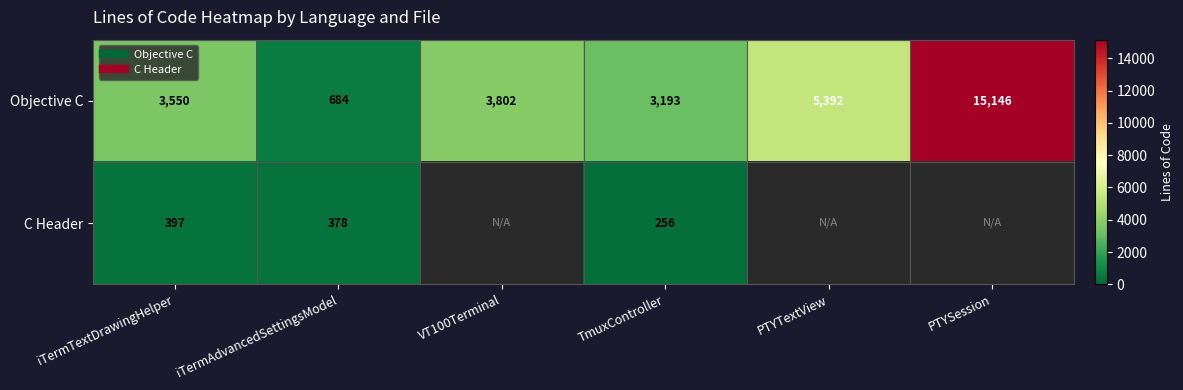

What is the maximum value shown in the chart?

15146.0